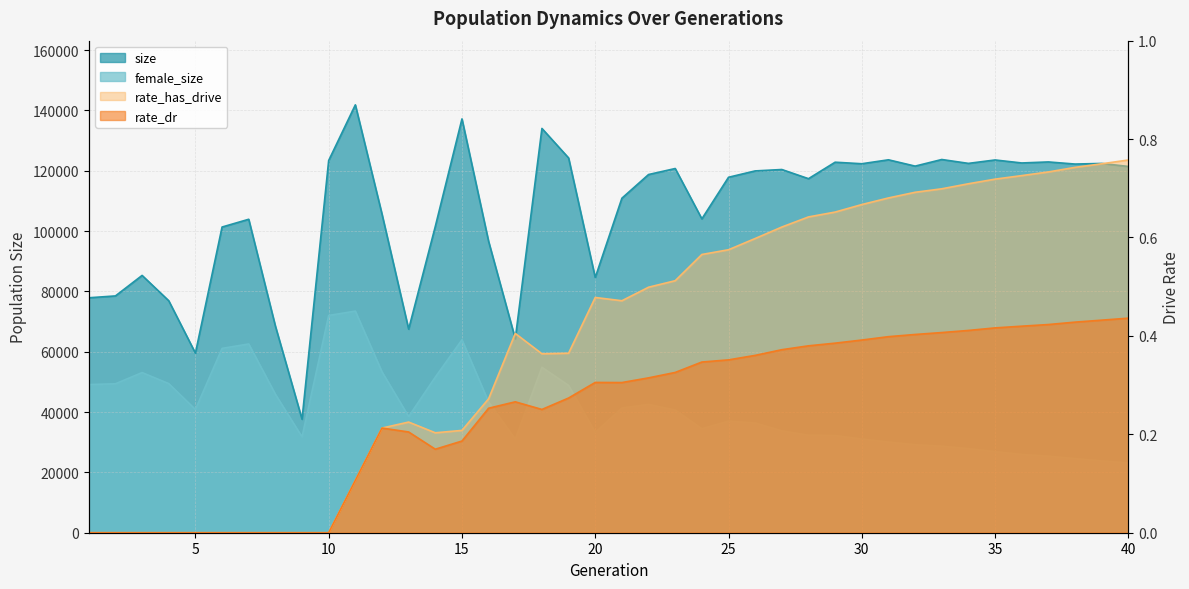

List the series in order of their peak value, lowest first.

rate_dr, rate_has_drive, female_size, size